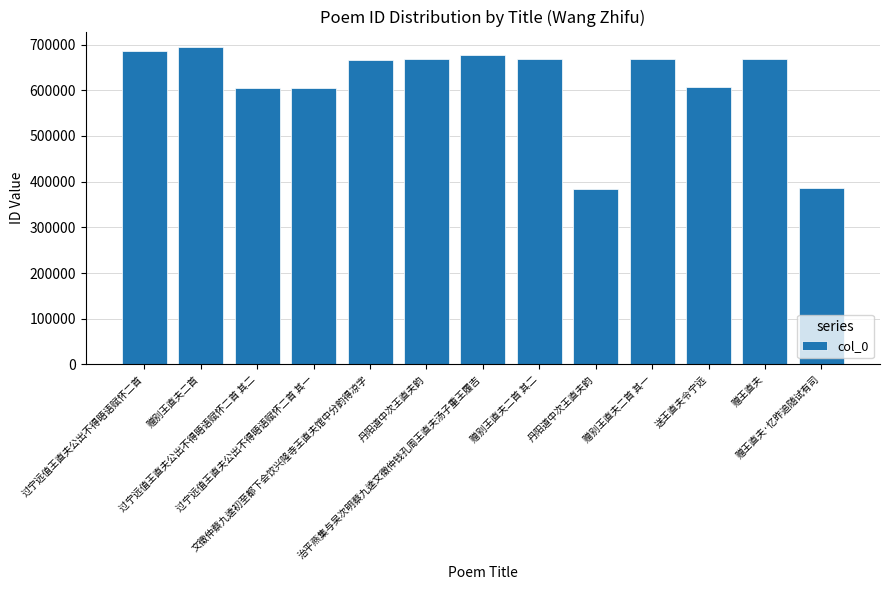

List the labels in order of value, largest first.

赠别王直夫二首, 过宁远值王直夫公出不得晤语赋怀二首, 治平燕集与吴次明蔡九逵文徵仲钱孔周王直夫汤子重王履吉, 赠别王直夫二首 其二, 赠别王直夫二首 其一, 赠王直夫, 丹阳道中次王直夫韵, 文徵仲蔡九逵初至都下会饮兴隆寺王直夫馆中分韵得凉字, 送王直夫令宁远, 过宁远值王直夫公出不得晤语赋怀二首 其二, 过宁远值王直夫公出不得晤语赋怀二首 其一, 赠王直夫·忆昨追随试有司, 丹阳道中次王直夫韵